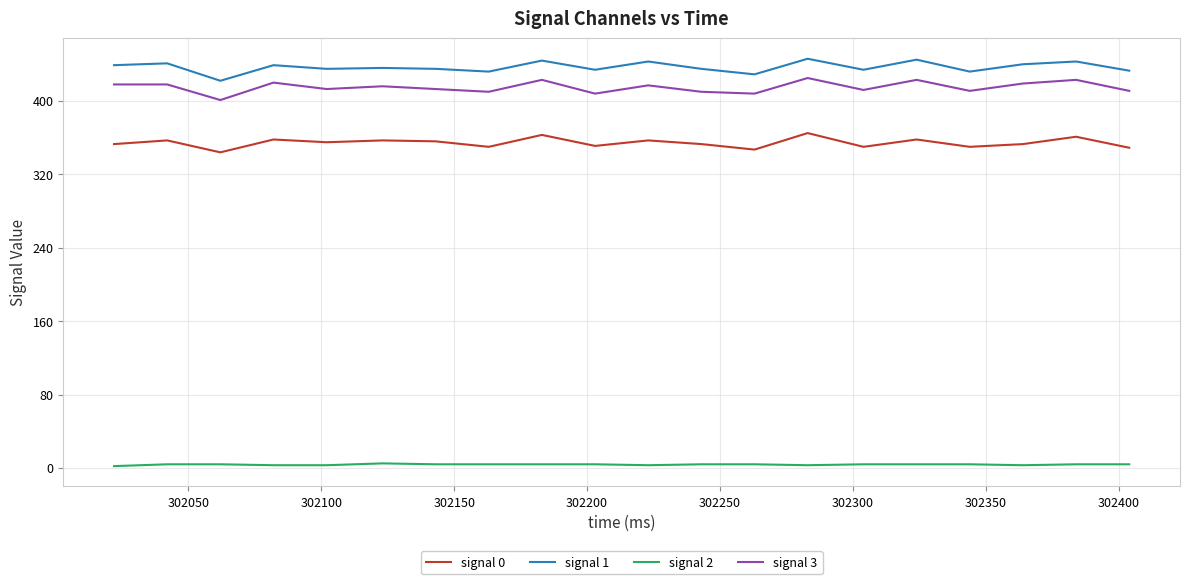

What is the greatest value displayed?

446